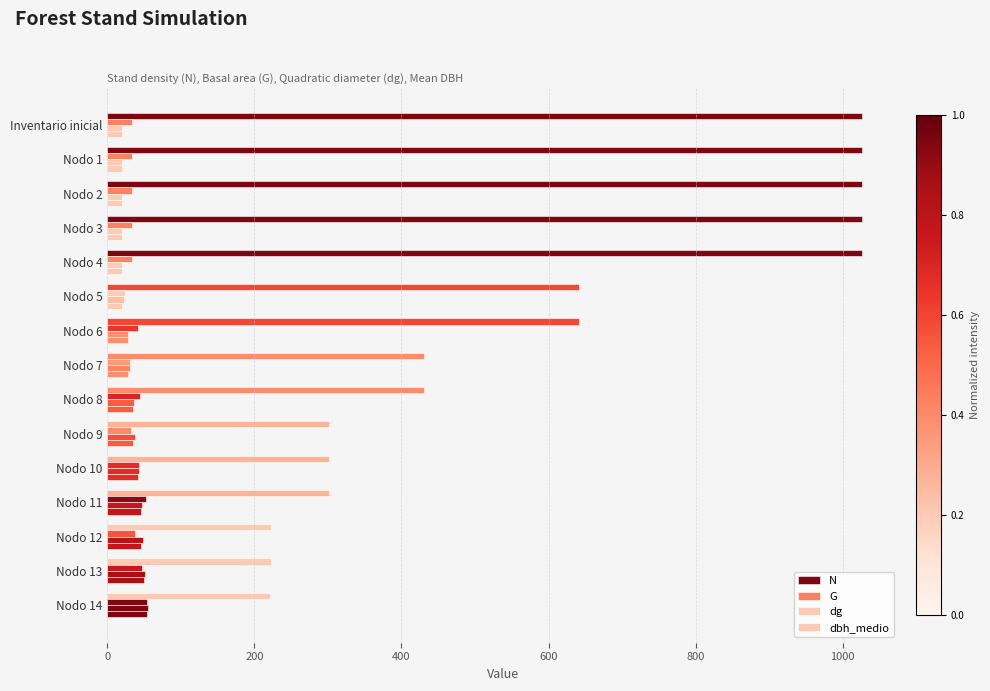

How many values in the dbh_medio series exceed 28?

9